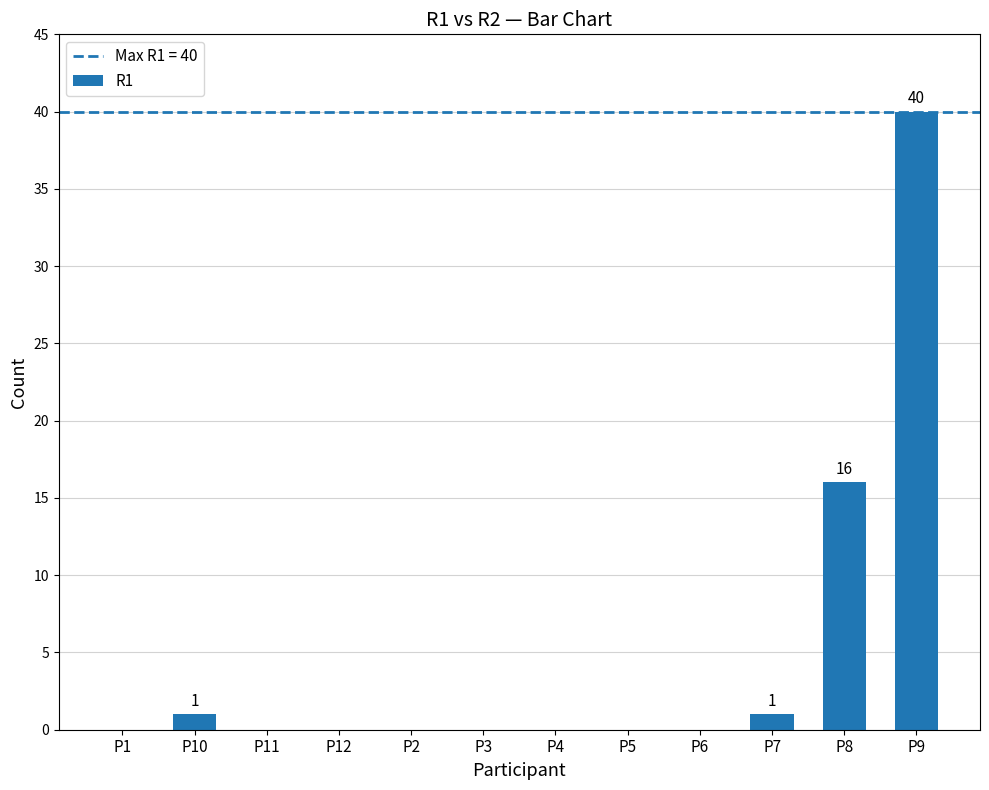

Reading left to right, extract all data points from this chart.

0	1	0	0	0	0	0	0	0	1	16	40